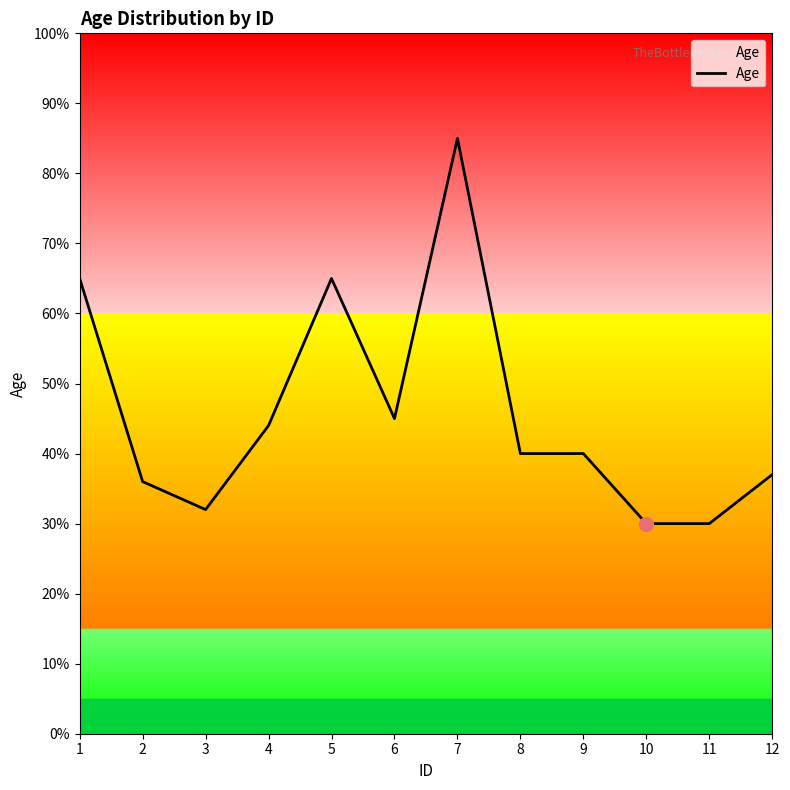

The value at 11 is 18. True or false?

False